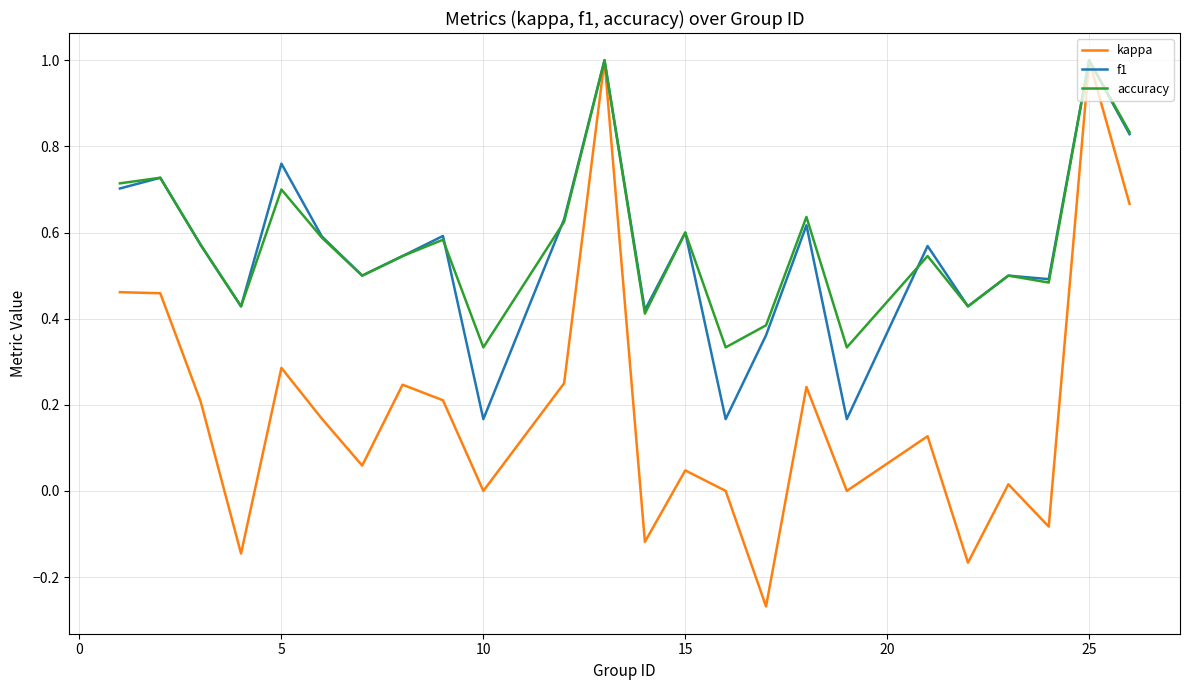

What is the highest value of the kappa series?

1.0